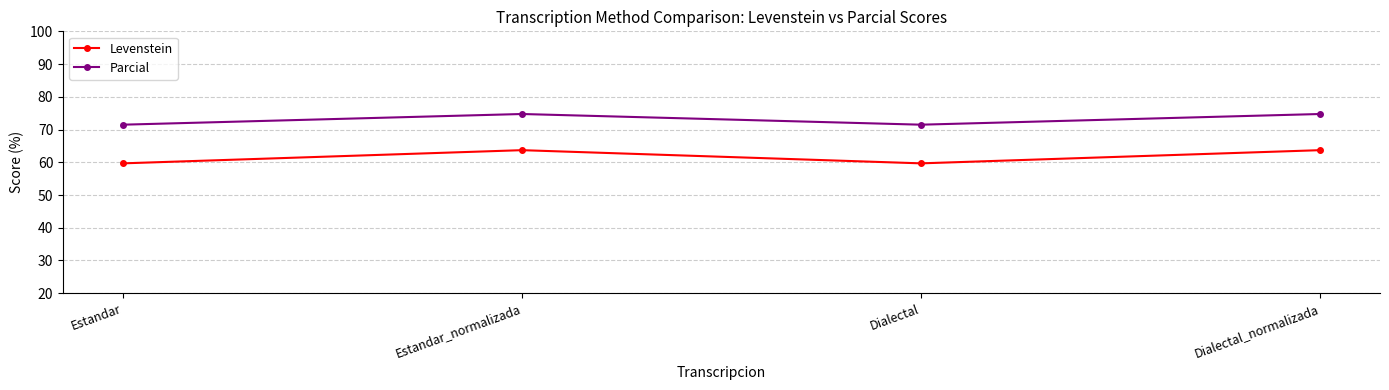

What is the difference between the highest and lowest values at Dialectal_normalizada?

11.0